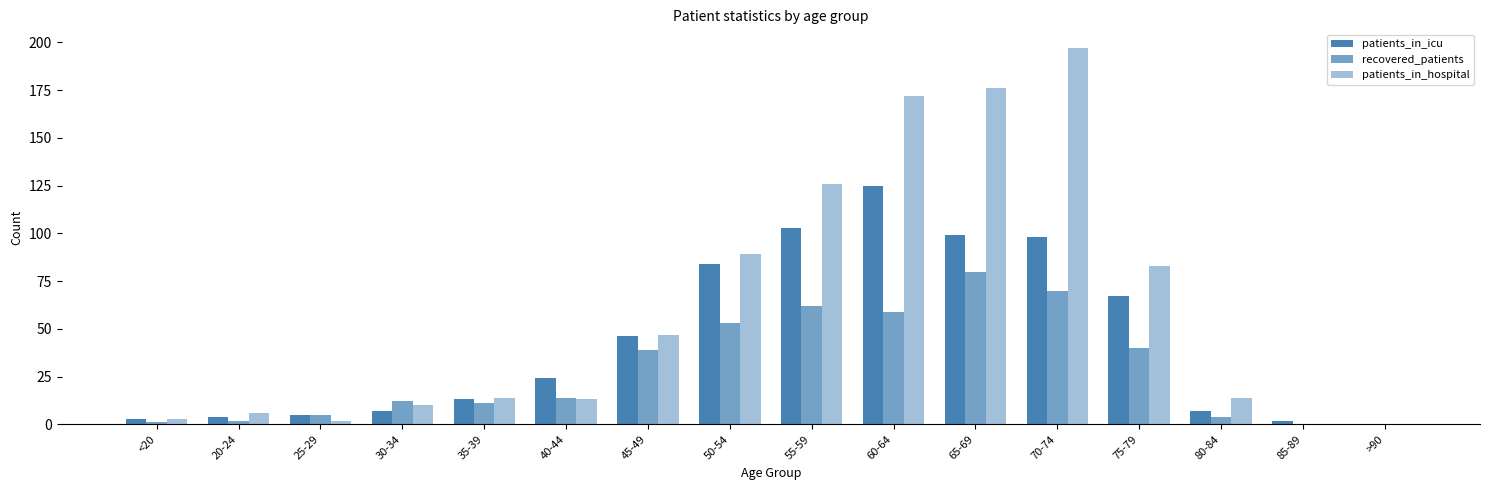

What is the sum of the patients_in_hospital values at <20 and 20-24?

9